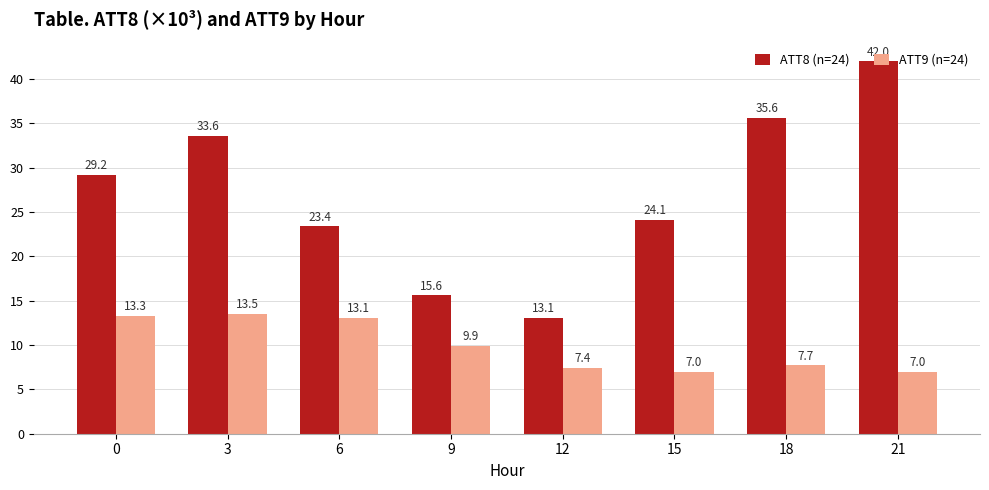

How many values in the ATT8 (n=24) series are below 29?

4